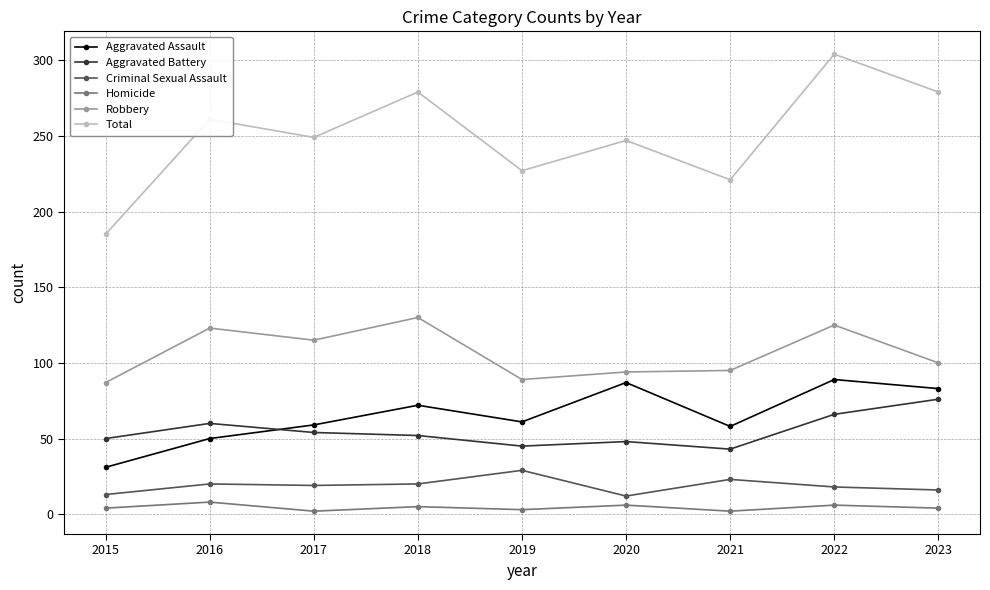

What is the difference between the maximum and minimum values in the Aggravated Assault series?

58